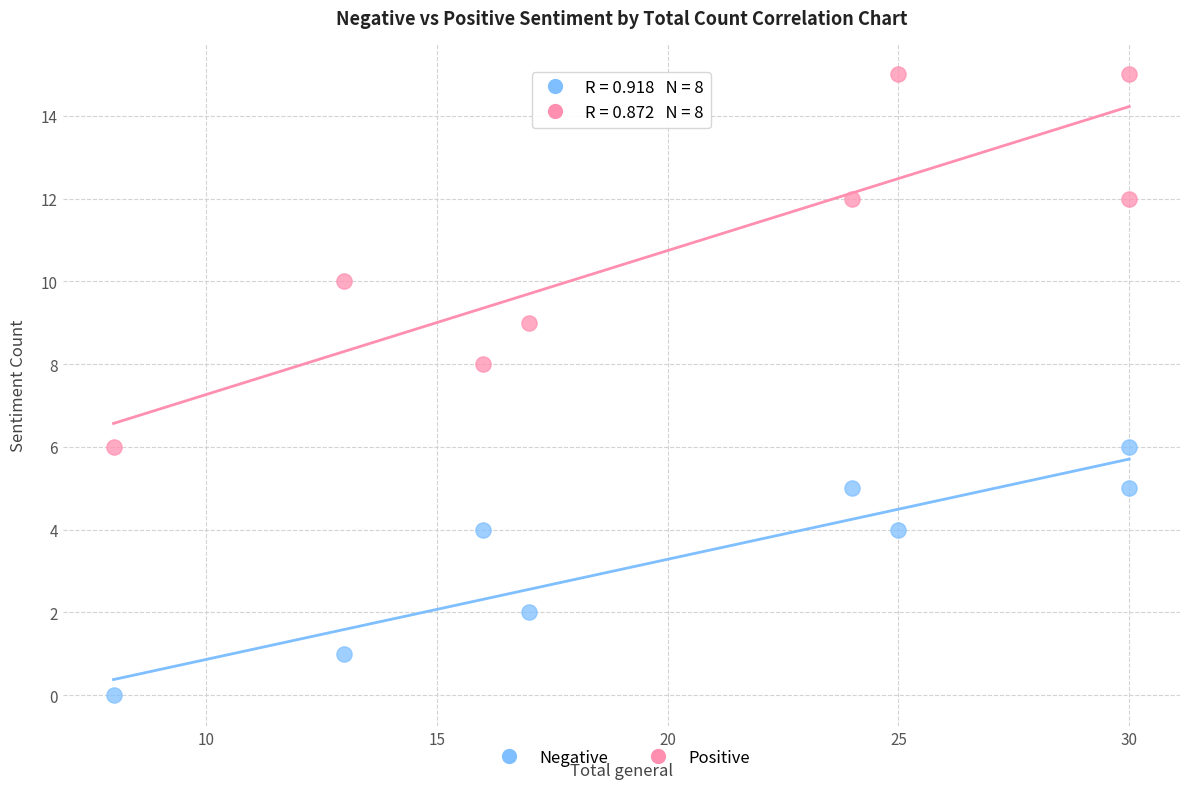

What are all the series names shown in the legend?

Negative, Positive